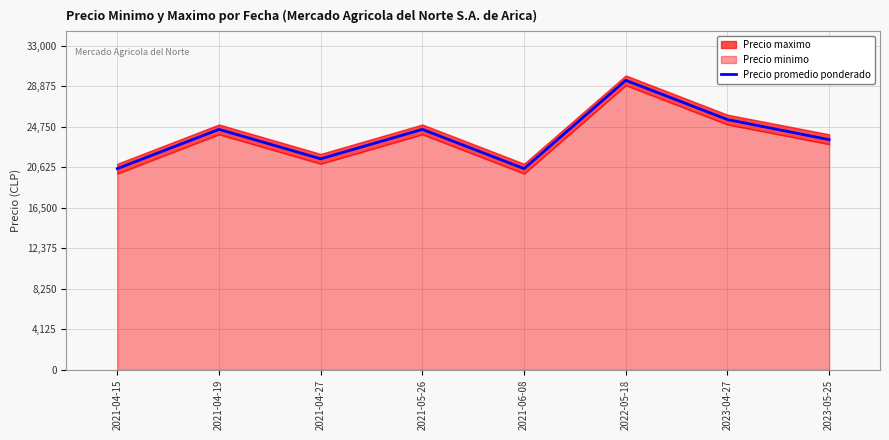

What position from the left is 2021-04-15?

1